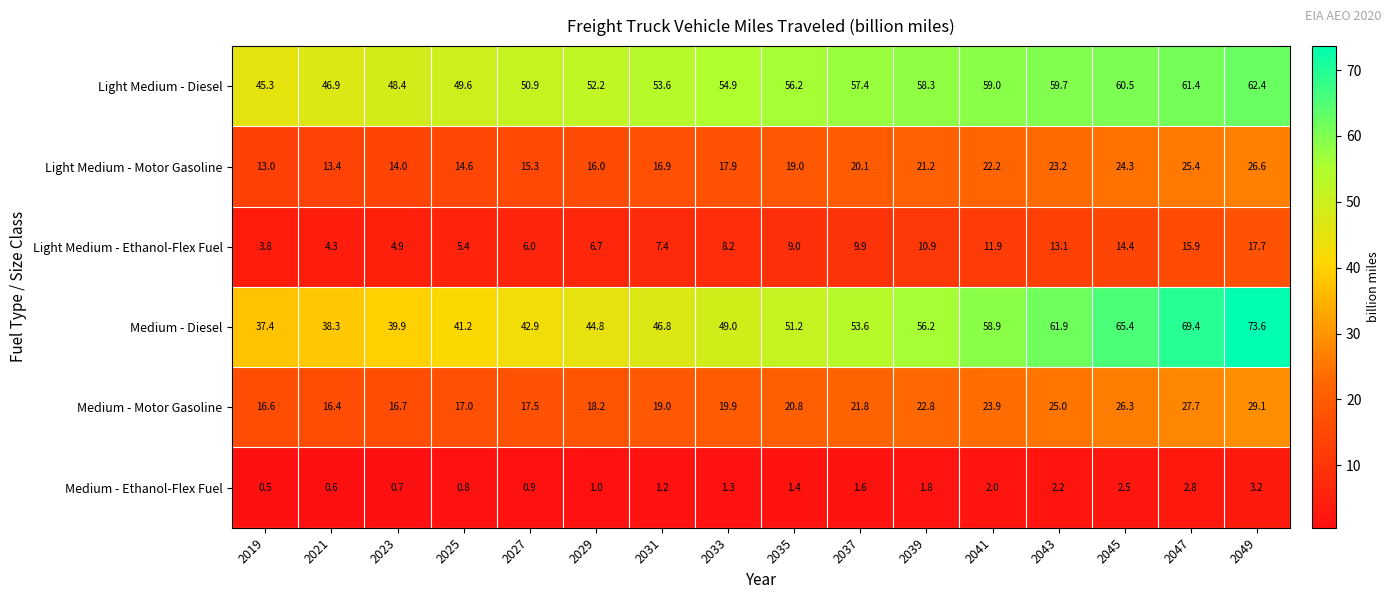

What is the sum of all Medium - Diesel values?

830.5